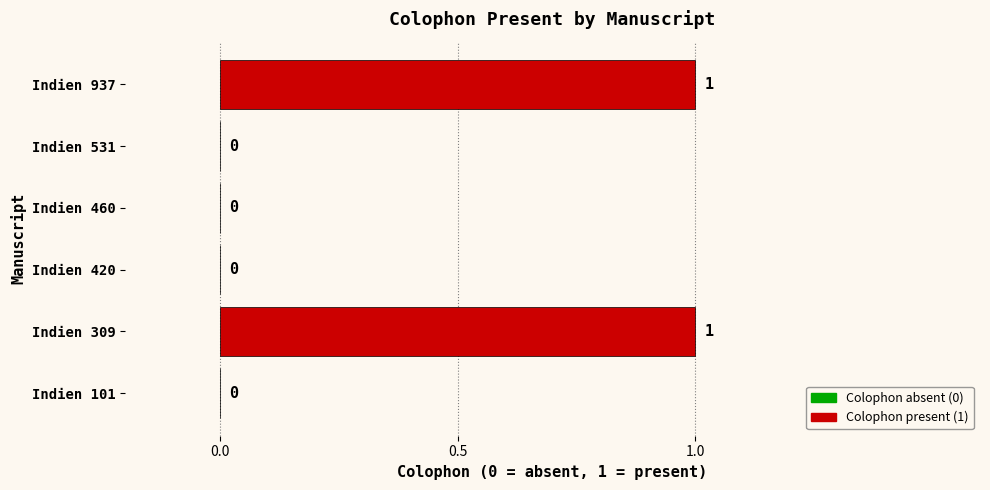

How many values are between 0 and 1?

6